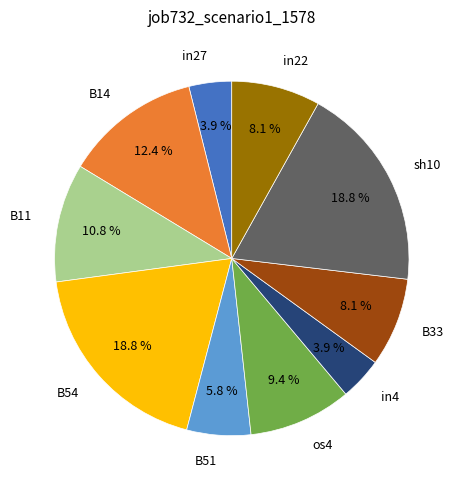

True or false: B33 accounts for 1% of the total.

False